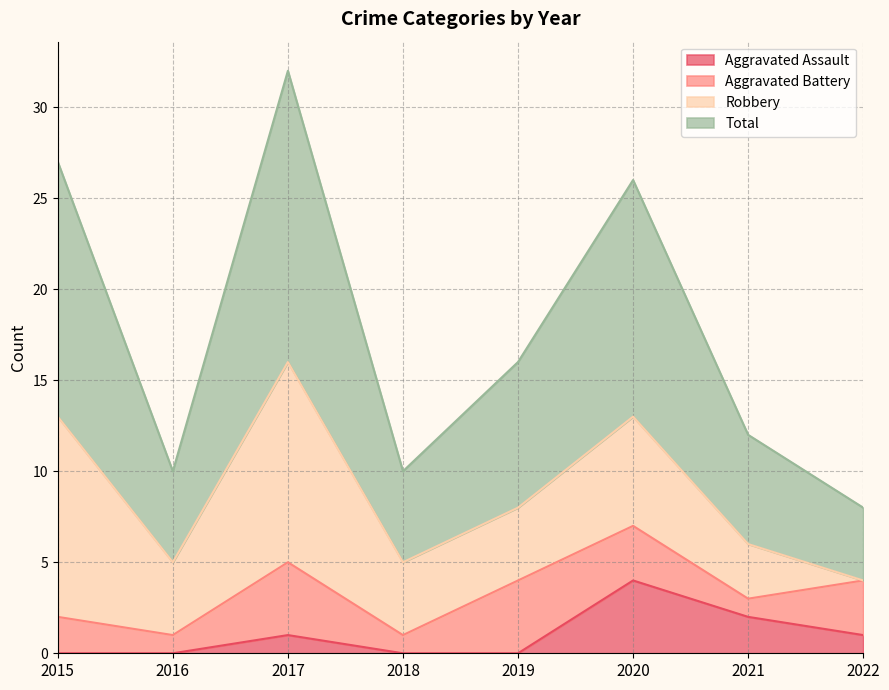

The value of Aggravated Assault at 2018 is -2. True or false?

False